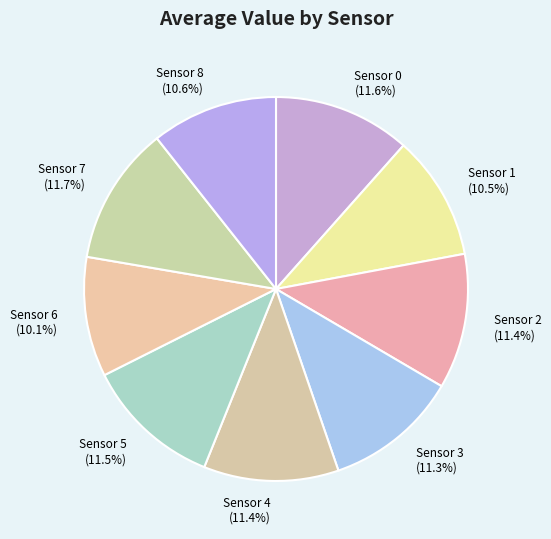

Does any single category account for the majority?

No